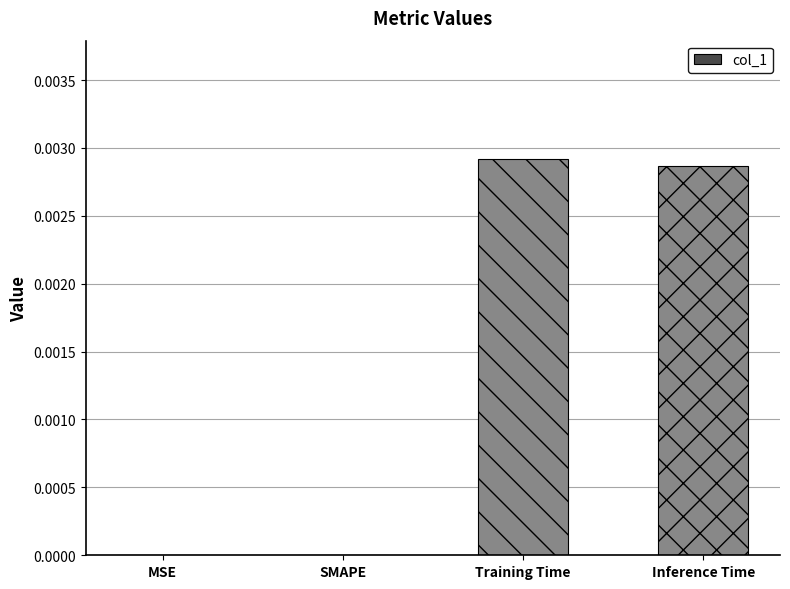

True or false: the data shows 0.0 at MSE.

True